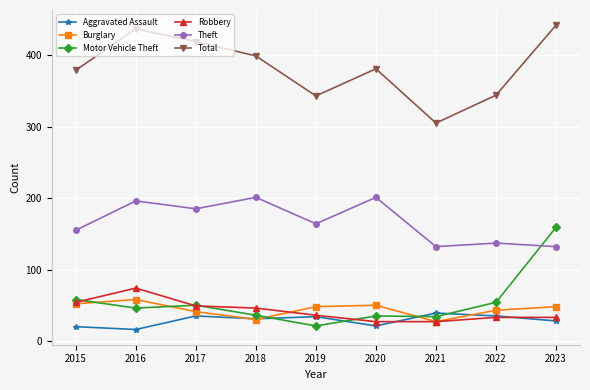

True or false: Burglary has a value of 11 at 2018.

False